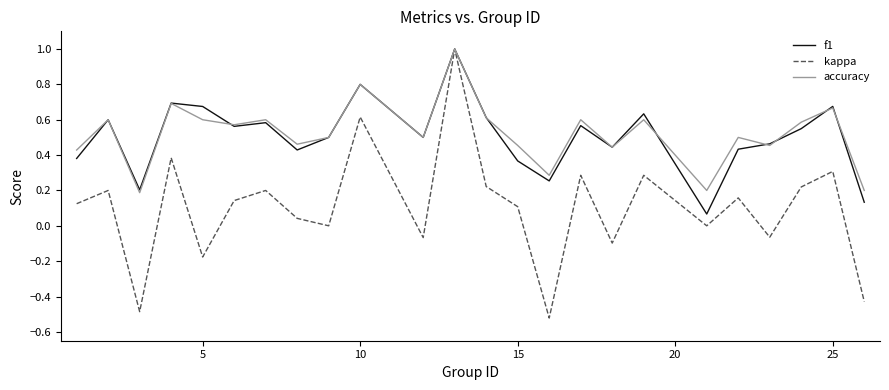

Which series has the largest range (max minus min)?

kappa